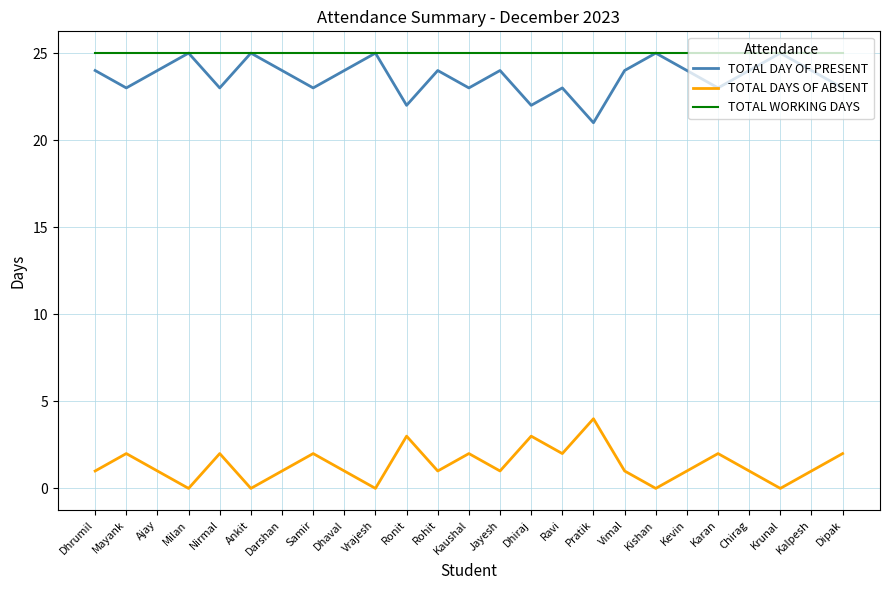

What is the sum of all TOTAL DAY OF PRESENT values?

591